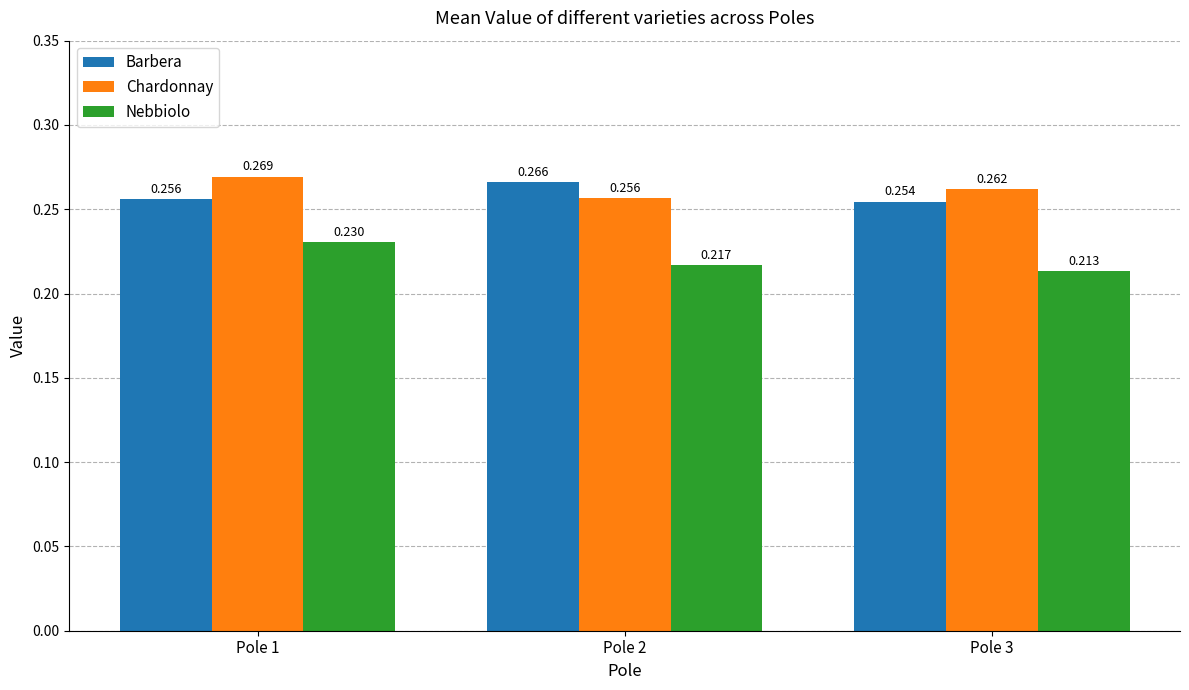

Rank the categories by Chardonnay value from lowest to highest.

Pole 2, Pole 3, Pole 1